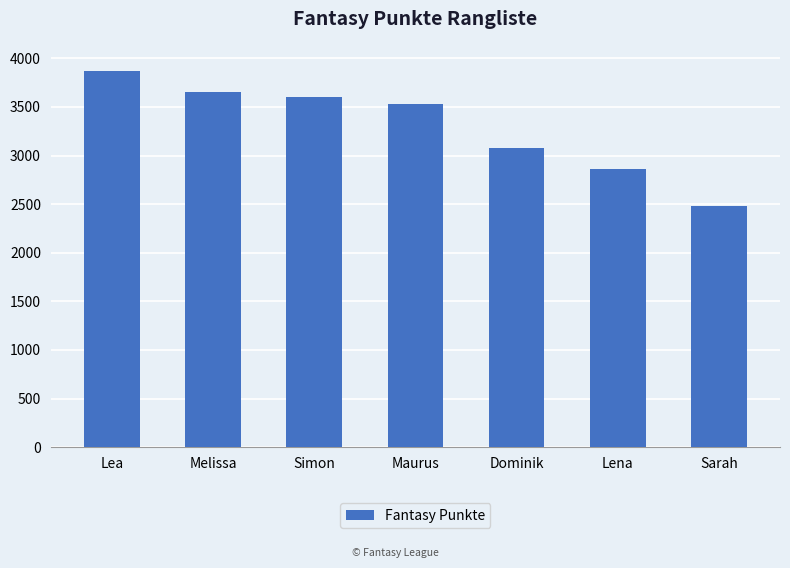

Are the bars grouped side by side (vs. stacked)?

No